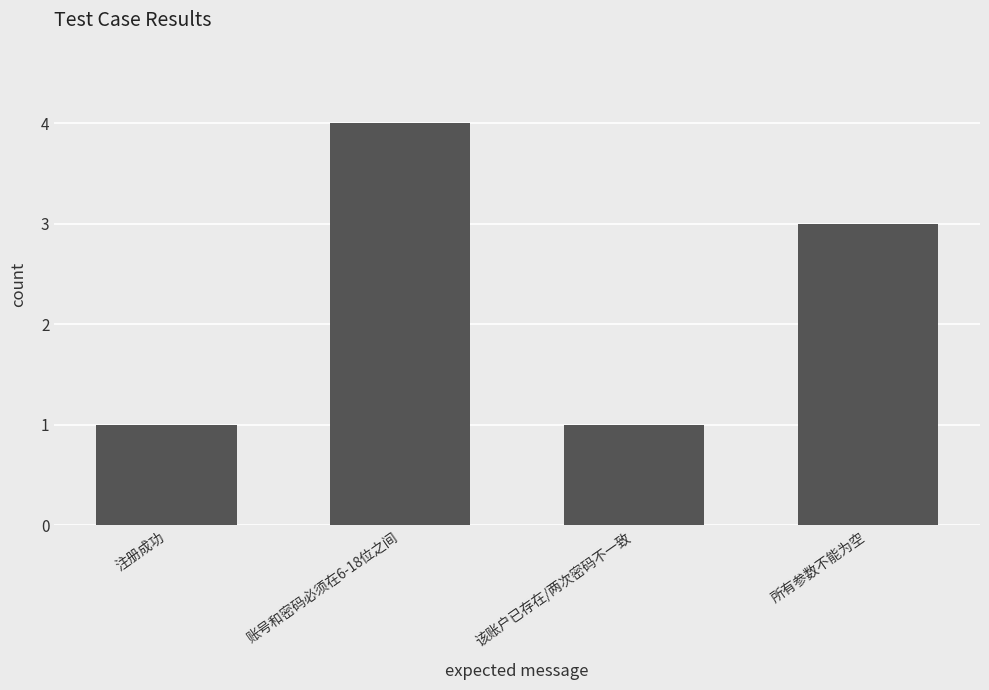

Are the bars horizontal?

No